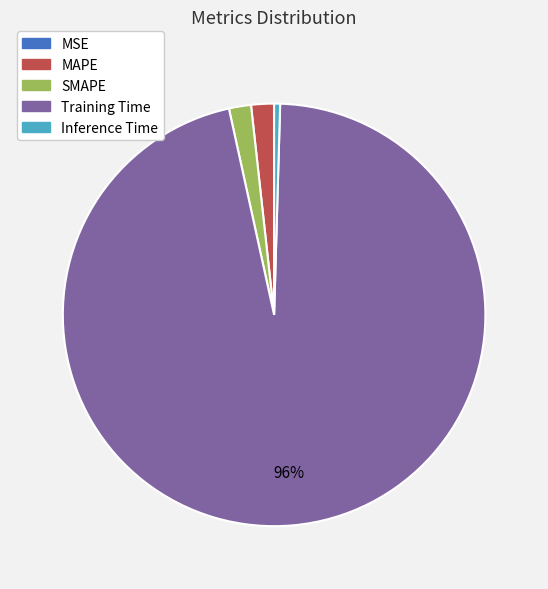

To the nearest percent, what is the difference between the largest and smallest slice percentages?

96%